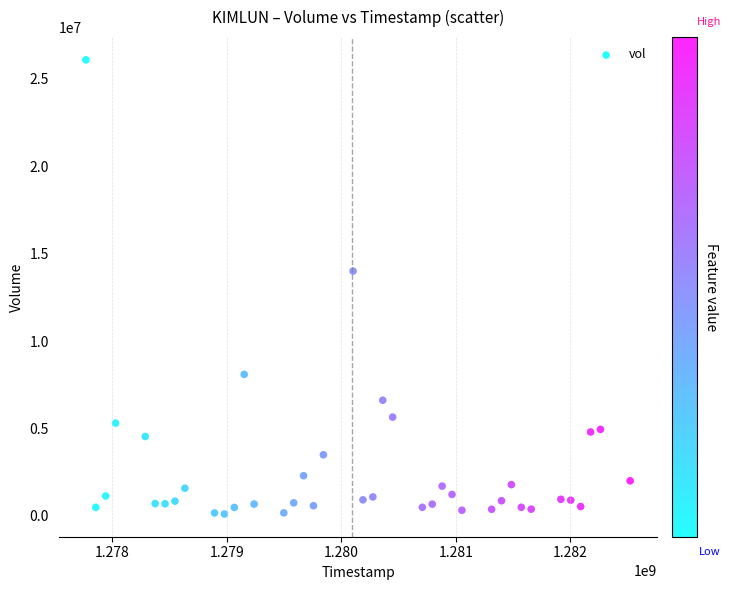

What is the range of X values (max minus min)?

4752000